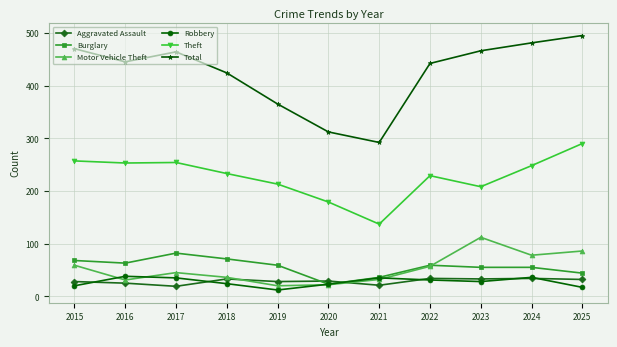

Is it true that Theft equals 233 at 2018?

True